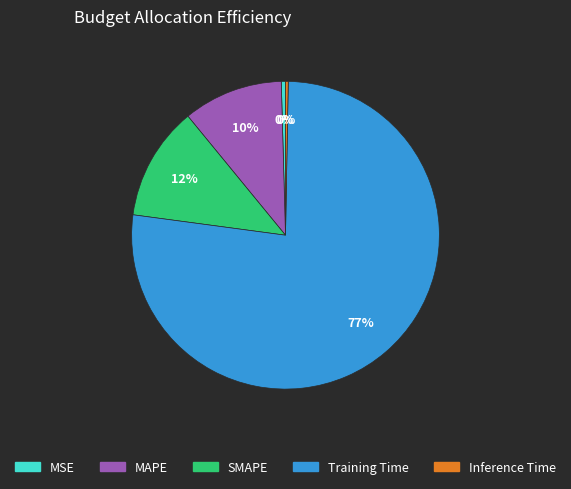

How many slices are in this pie chart?

5